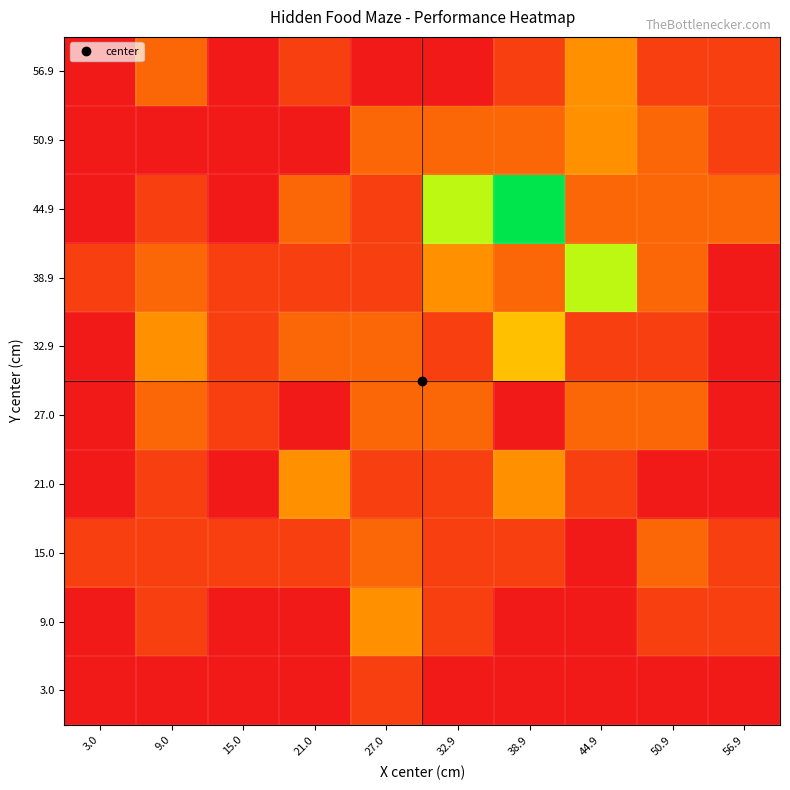

Between 3.0 and 32.9, which is larger?

3.0